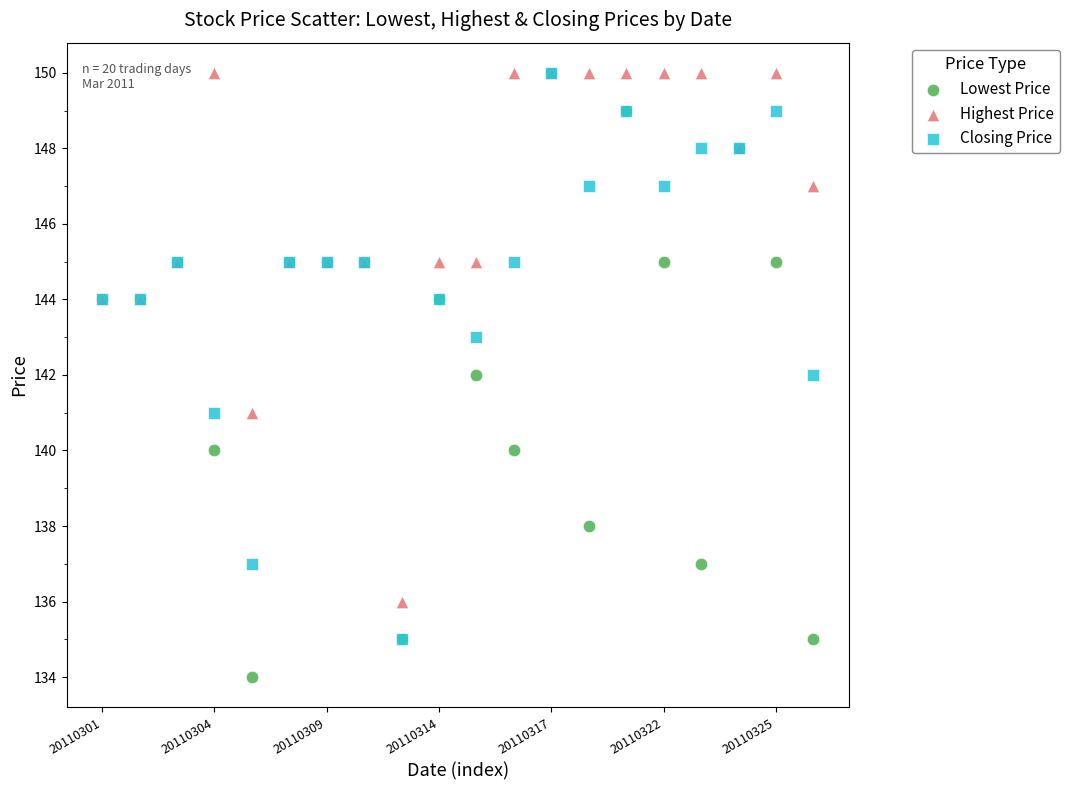

Which series has the widest spread of Y values?

Lowest Price